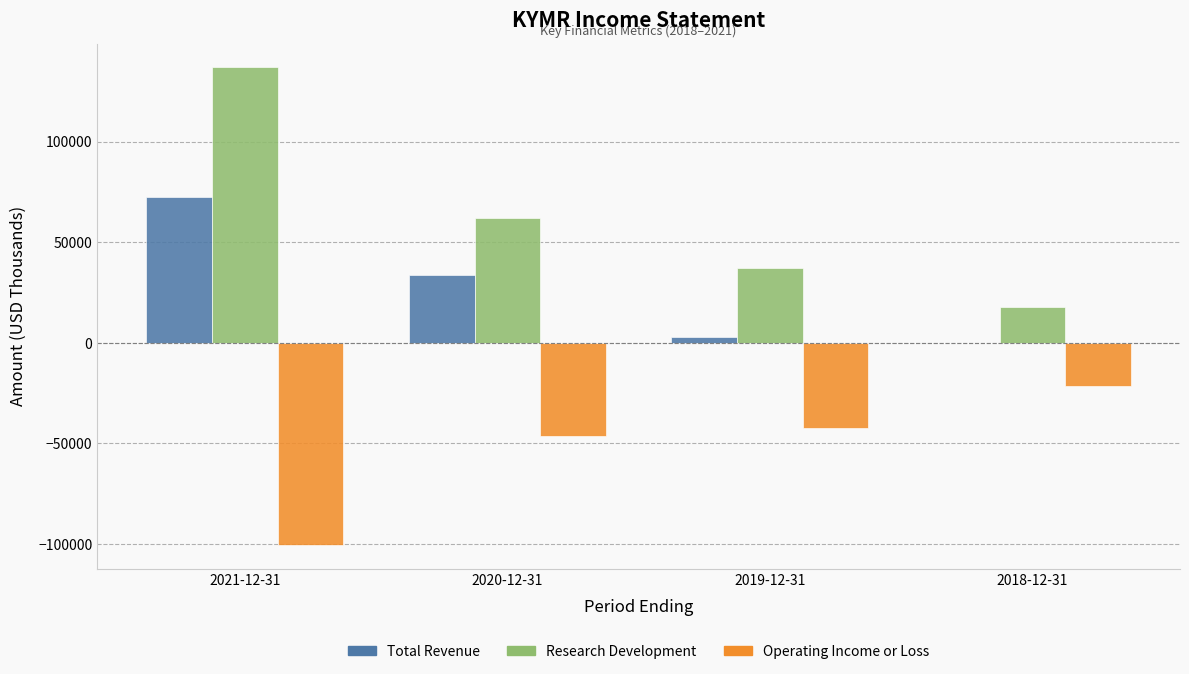

What is the spread (max minus min) of values at 2020-12-31?

108400